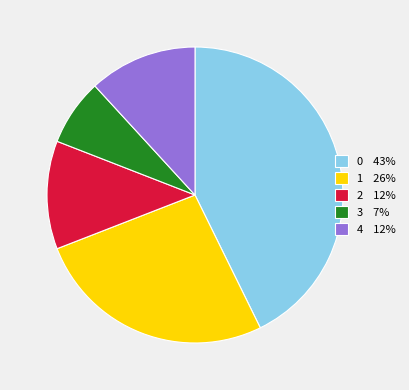

How many slices are in this pie chart?

5